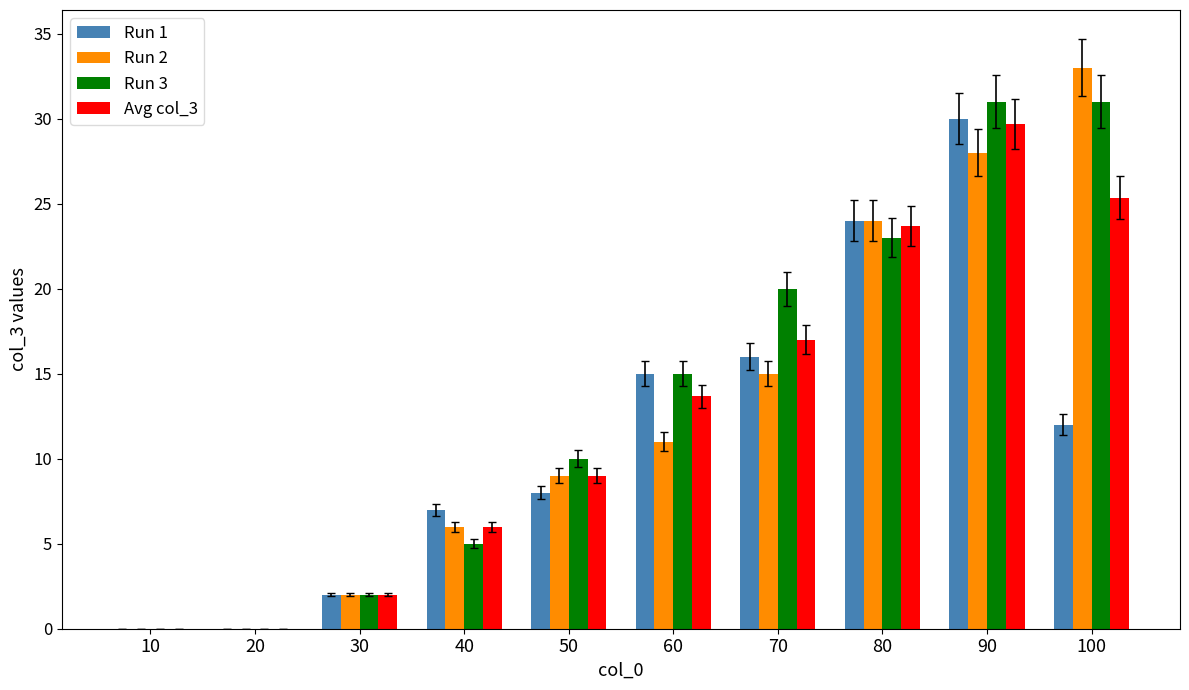

Are the bars grouped side by side (vs. stacked)?

Yes